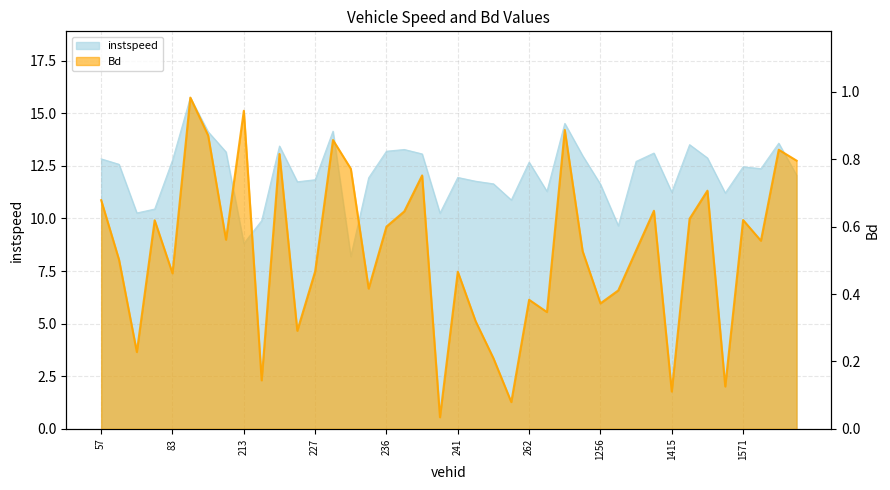

What is the label of the 3rd point from the left?

79.0